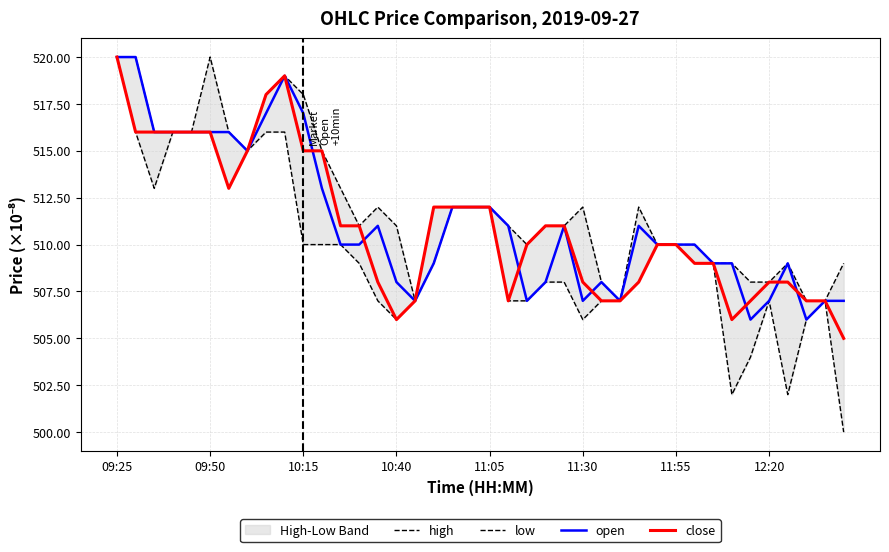

Which series has the largest total across all categories?

high